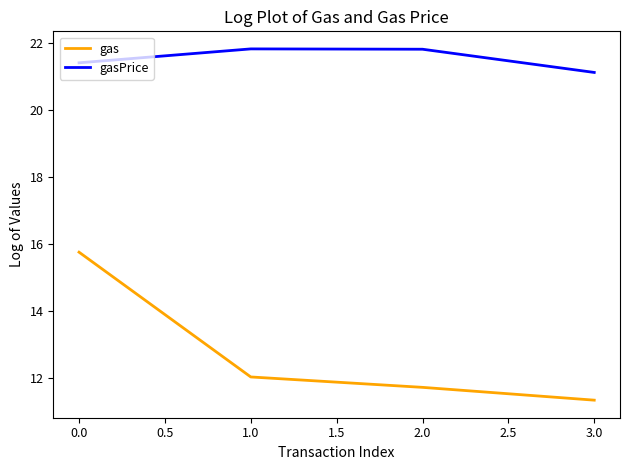

True or false: gasPrice has a value of 21.1 at 3.0.

True